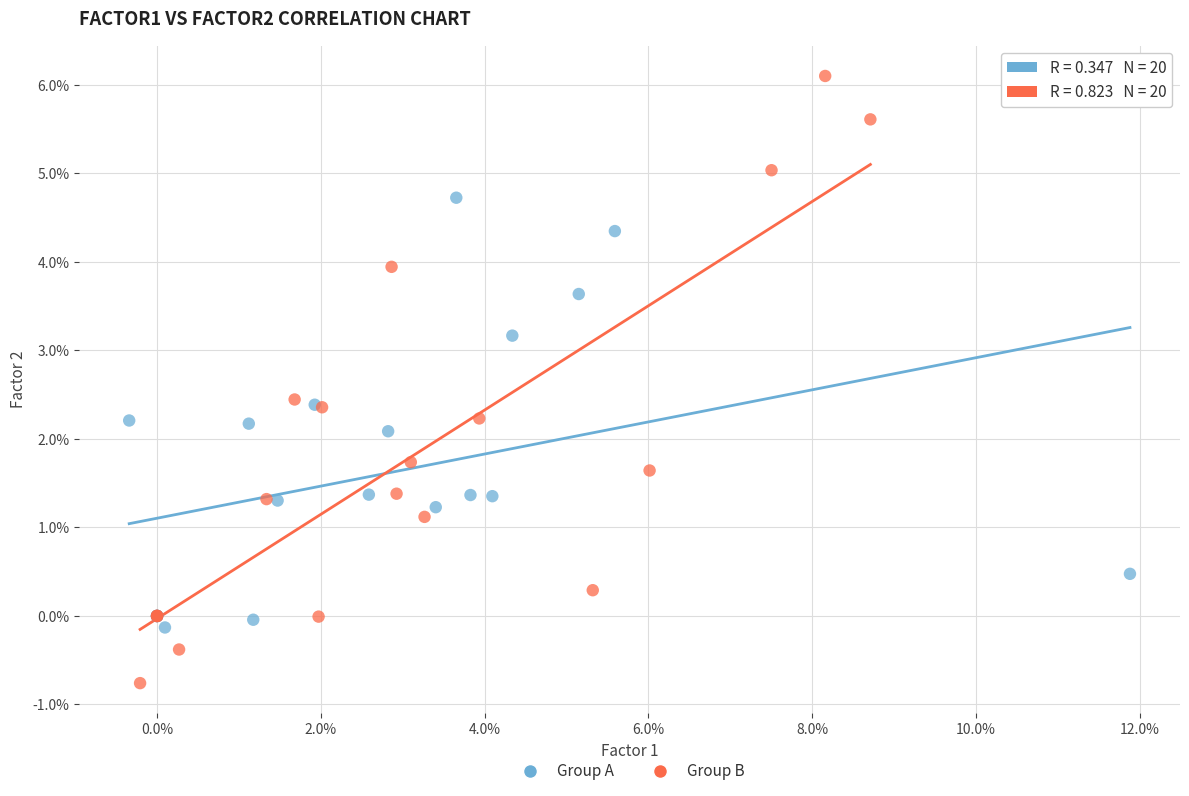

Which series has the widest spread of Y values?

Group B